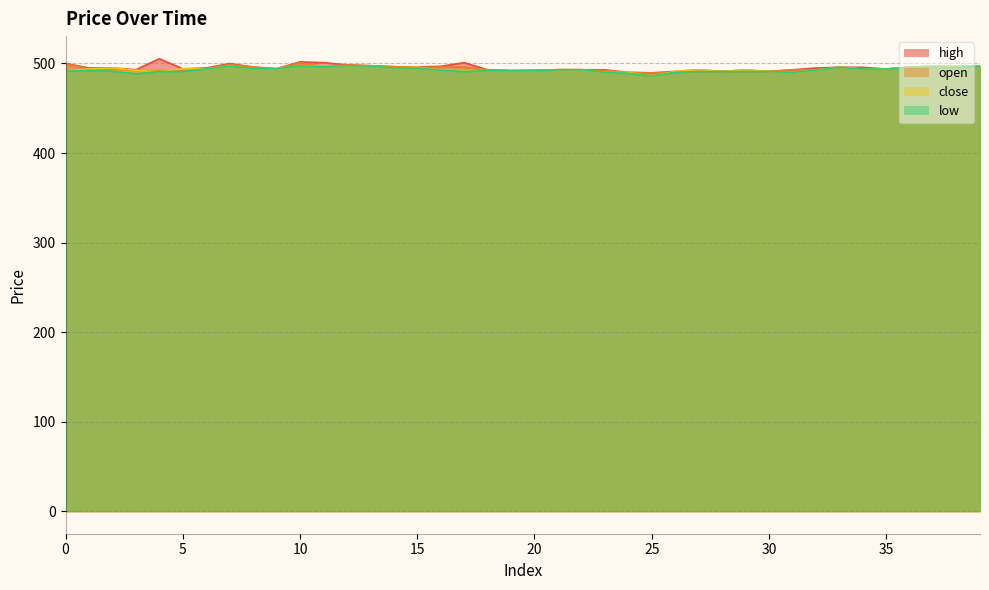

What is the approximate value of close at 3?

492.3